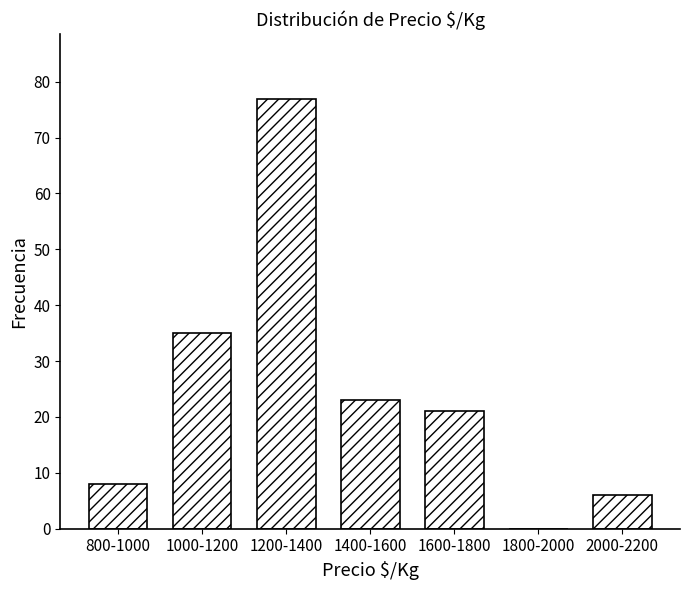

Reading left to right, extract all data points from this chart.

800-1000=8	1000-1200=35	1200-1400=77	1400-1600=23	1600-1800=21	1800-2000=0	2000-2200=6